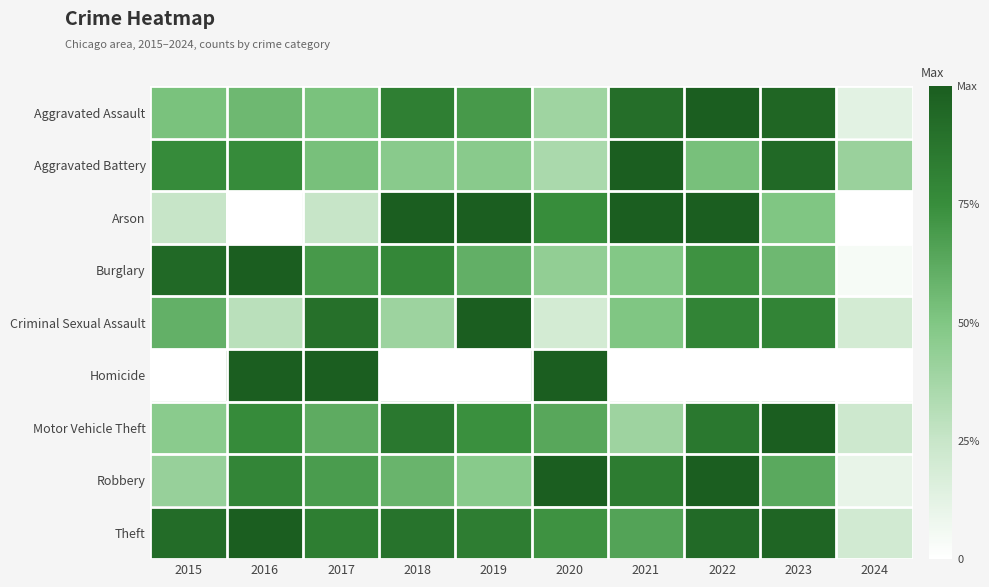

At 2020, list the series in order from largest to smallest.

Homicide, Robbery, Arson, Theft, Motor Vehicle Theft, Burglary, Aggravated Assault, Aggravated Battery, Criminal Sexual Assault